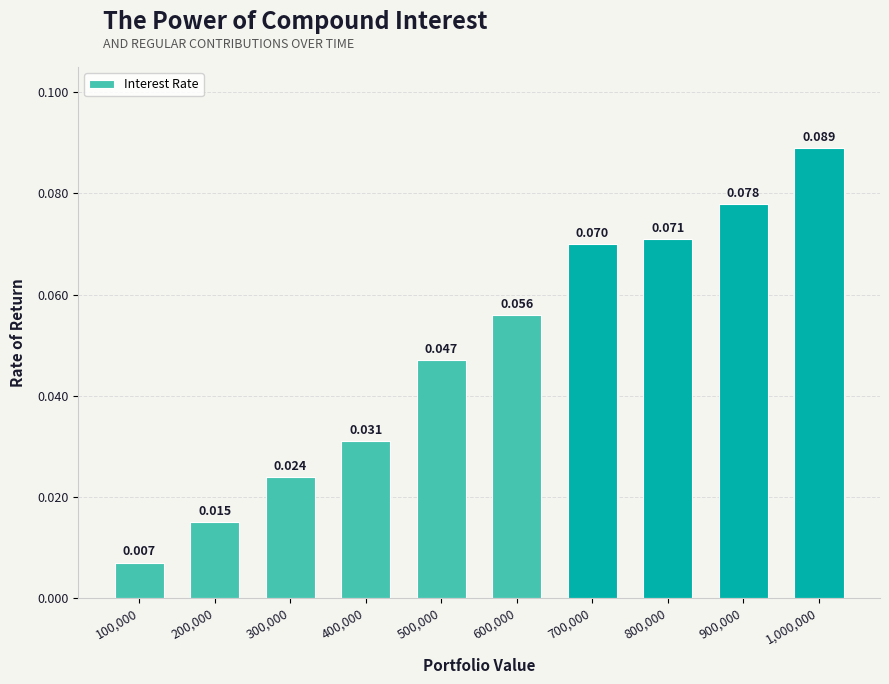

What is the difference between the values at 300,000 and 900,000?

0.1